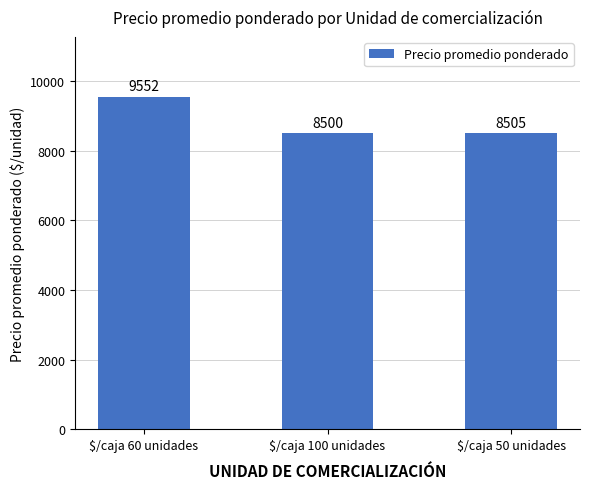

Is it true that the value at $/caja 100 unidades is 8500?

True